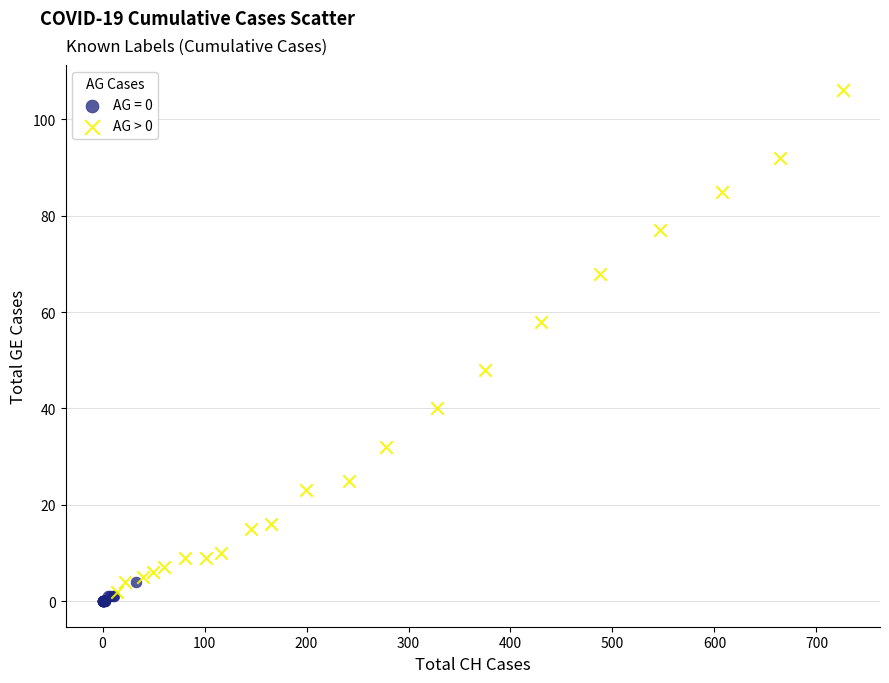

Which series has the largest Y range (max minus min)?

AG > 0